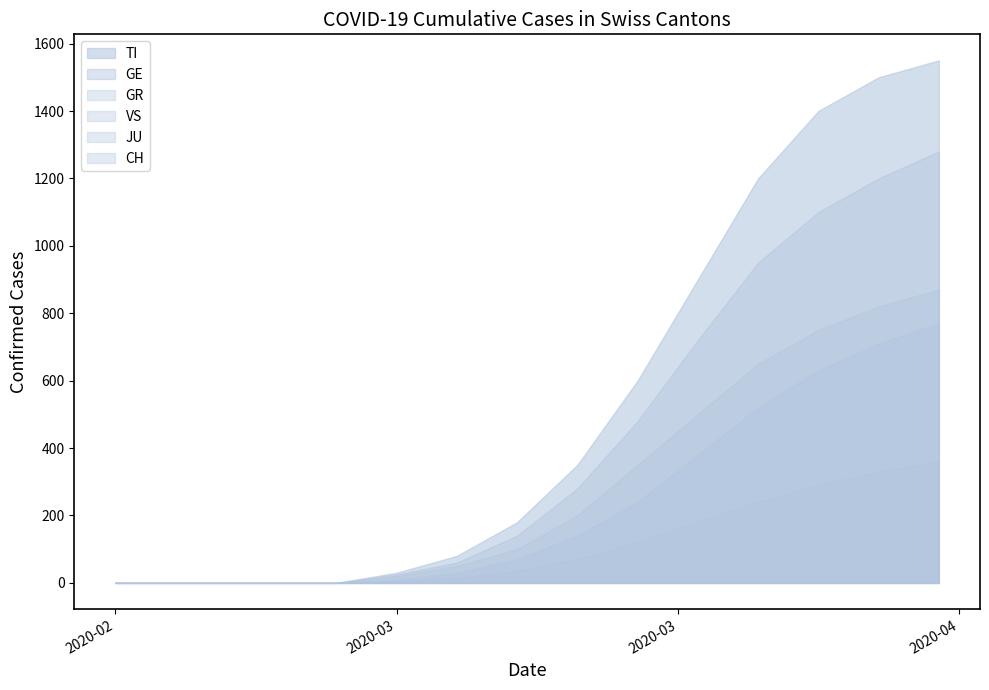

True or false: VS and TI cross at least once.

False